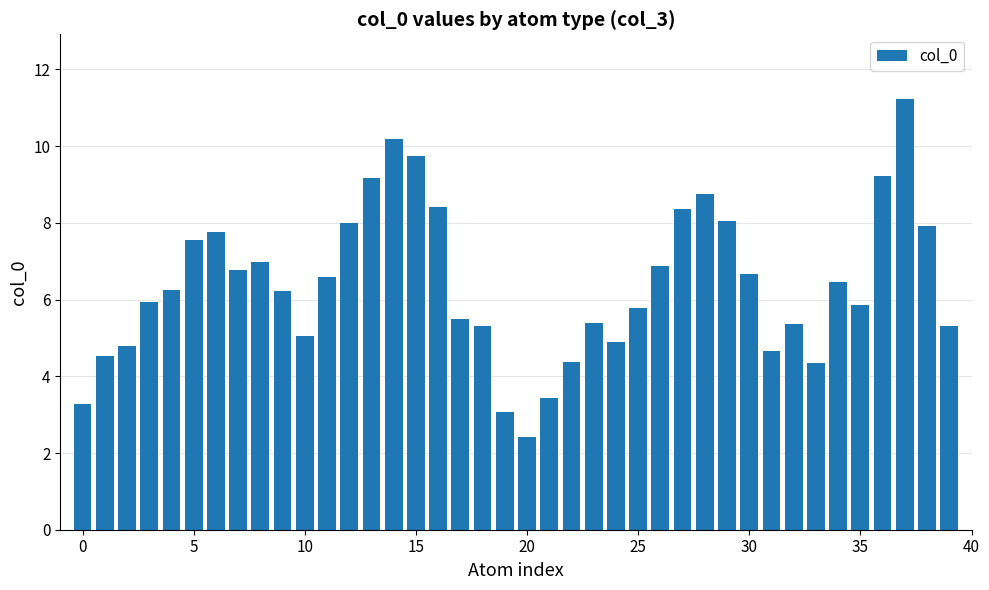

What is the average value?

6.4